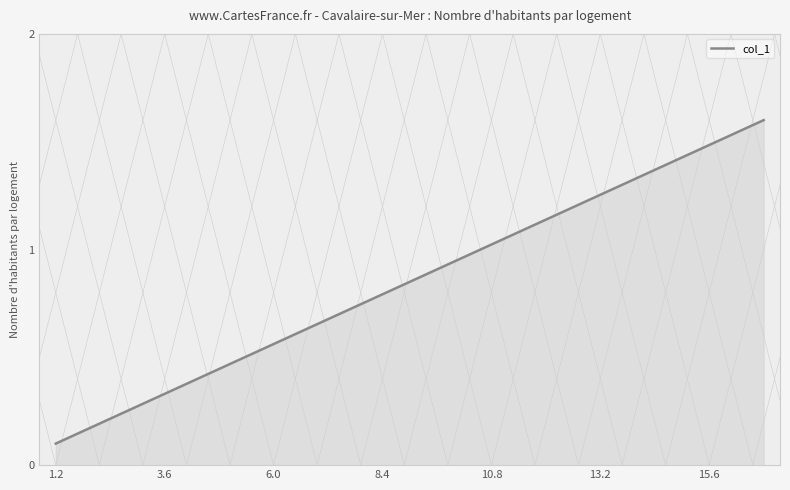

What is the maximum value shown in the chart?

1.6